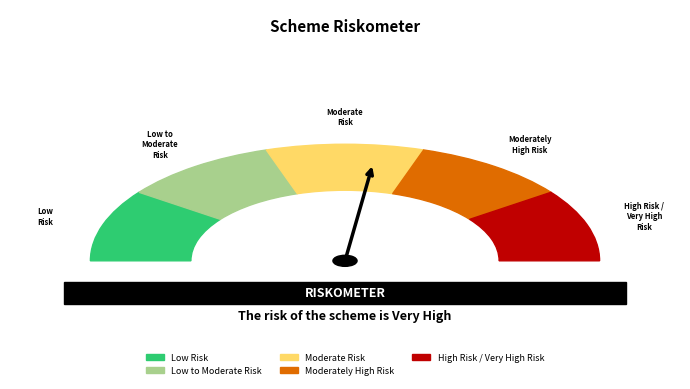

Between 4 and 2, which is larger?

2